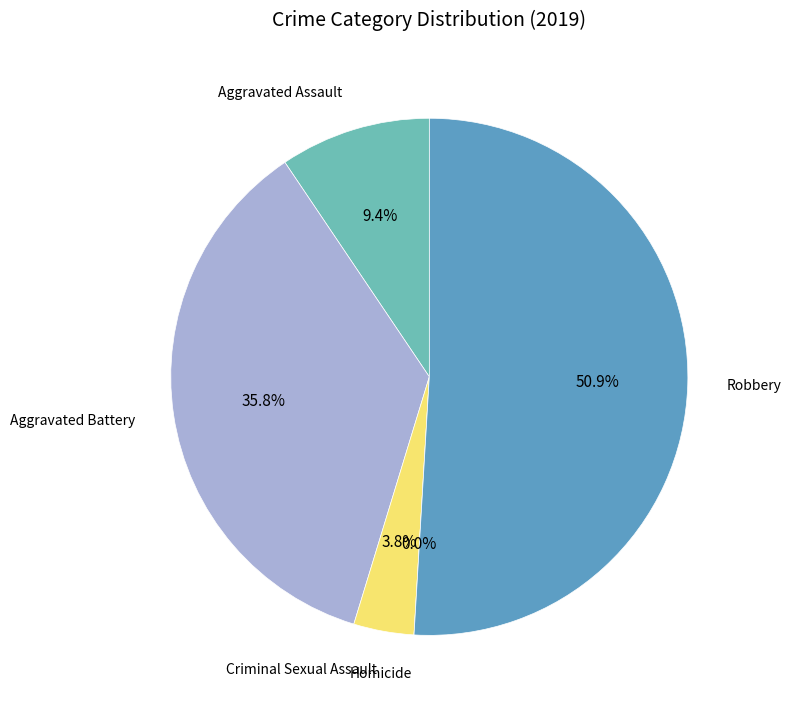

To the nearest percent, what is the combined percentage of Homicide and Aggravated Battery?

36%